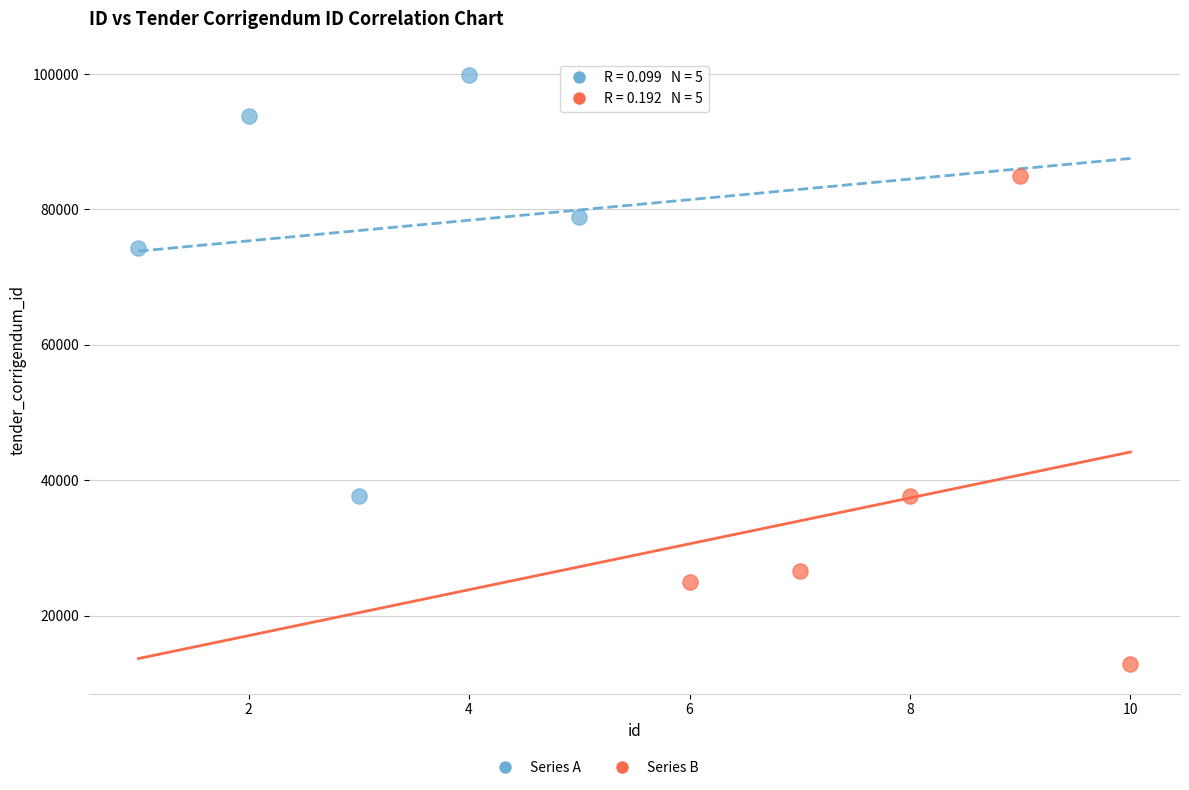

Which series contains the lowest Y value?

Series B